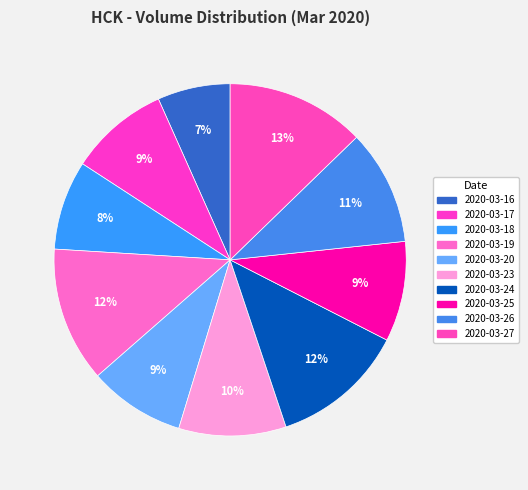

Which slice is the smallest?

2020-03-16